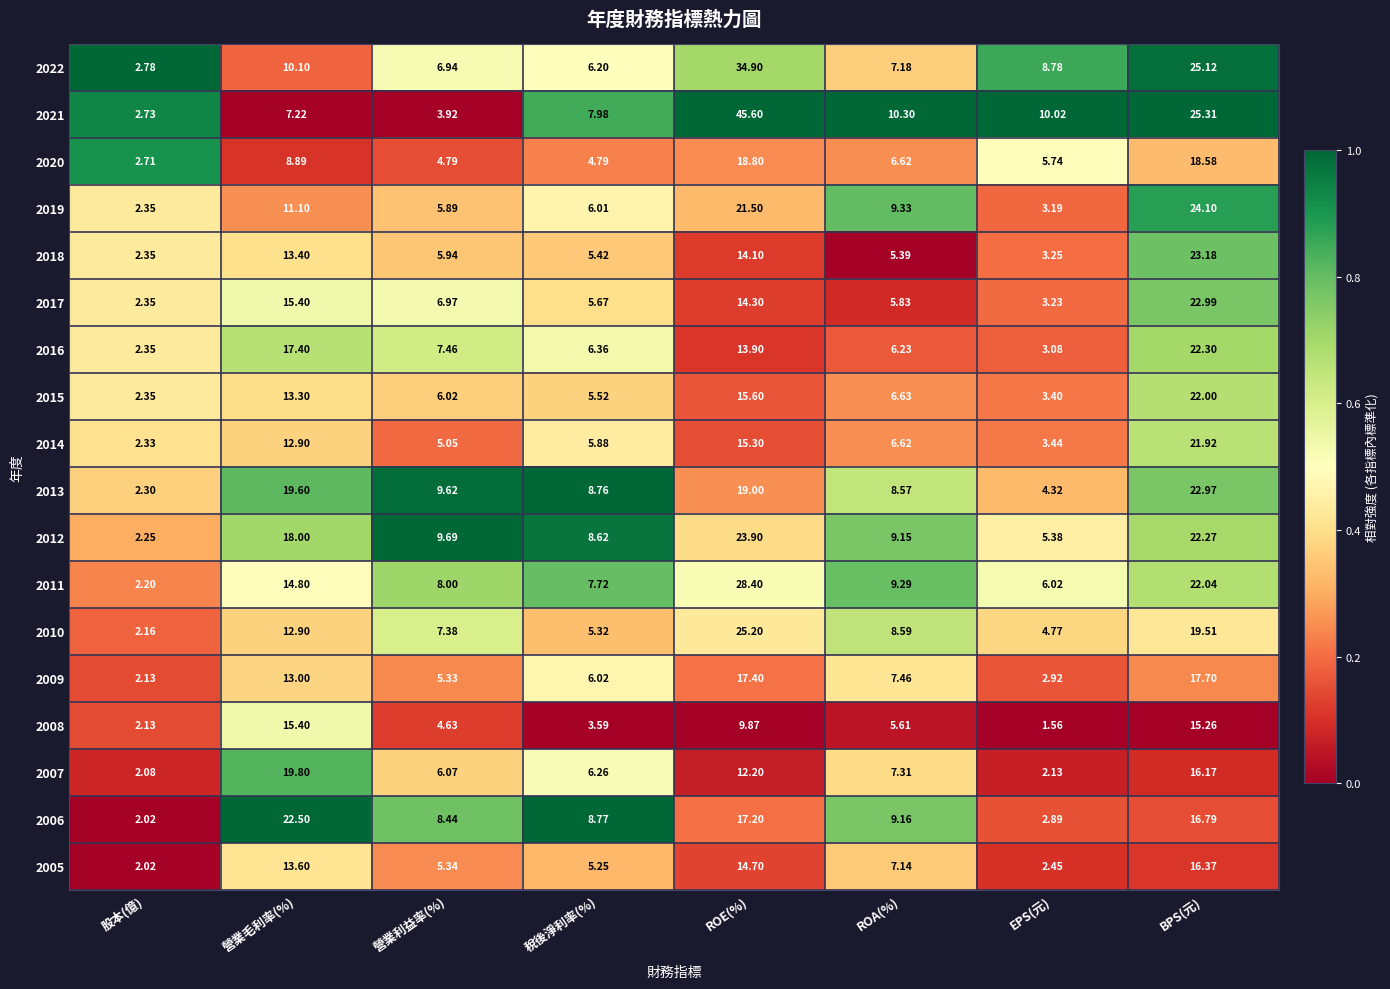

What is the total value across all series at EPS(元)?

76.6